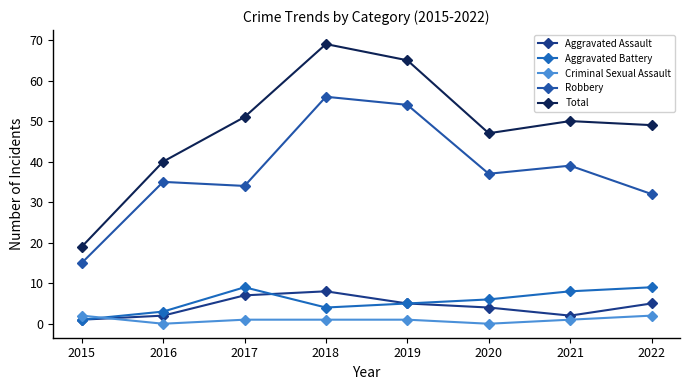

Is it true that Robbery equals 42 at 2022?

False